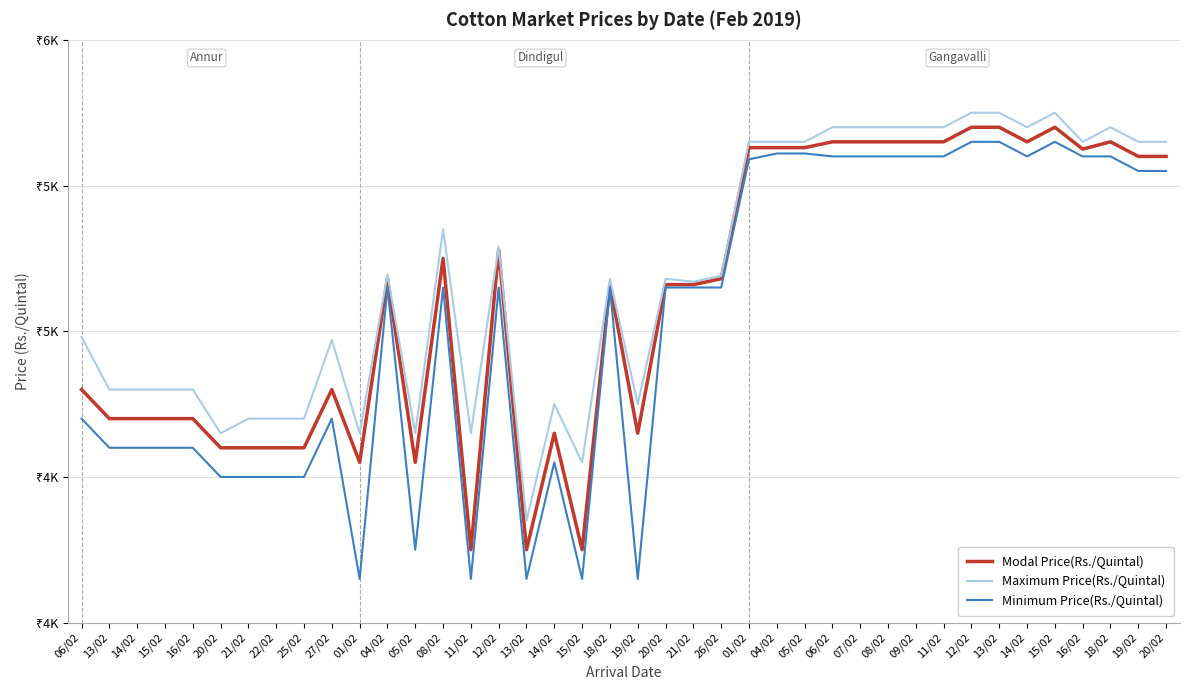

Which series has the largest total across all categories?

Maximum Price(Rs./Quintal)